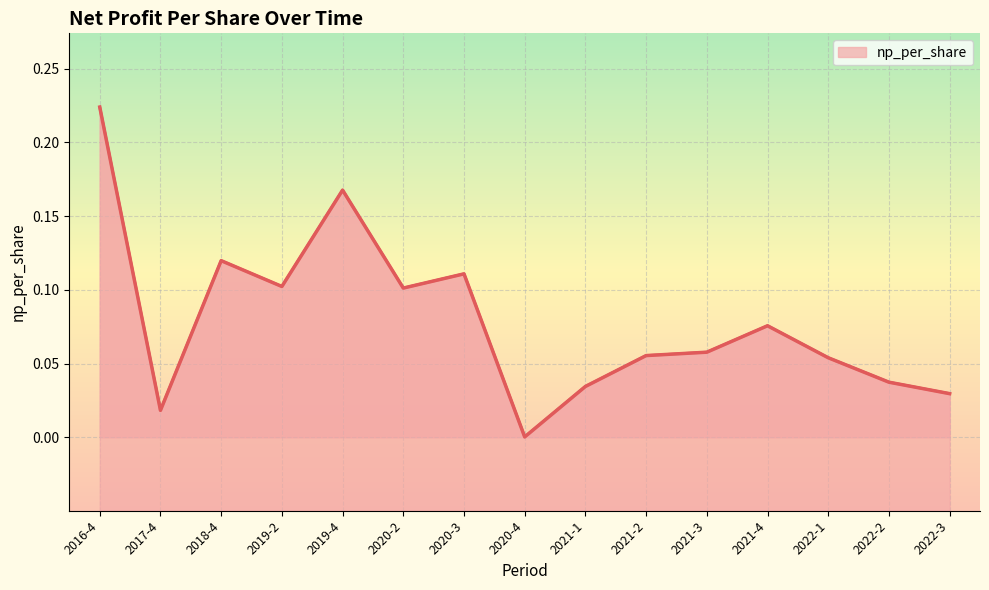

Rank the categories by value from highest to lowest.

2016-4, 2019-4, 2018-4, 2020-3, 2019-2, 2020-2, 2021-4, 2021-3, 2021-2, 2022-1, 2022-2, 2021-1, 2022-3, 2017-4, 2020-4